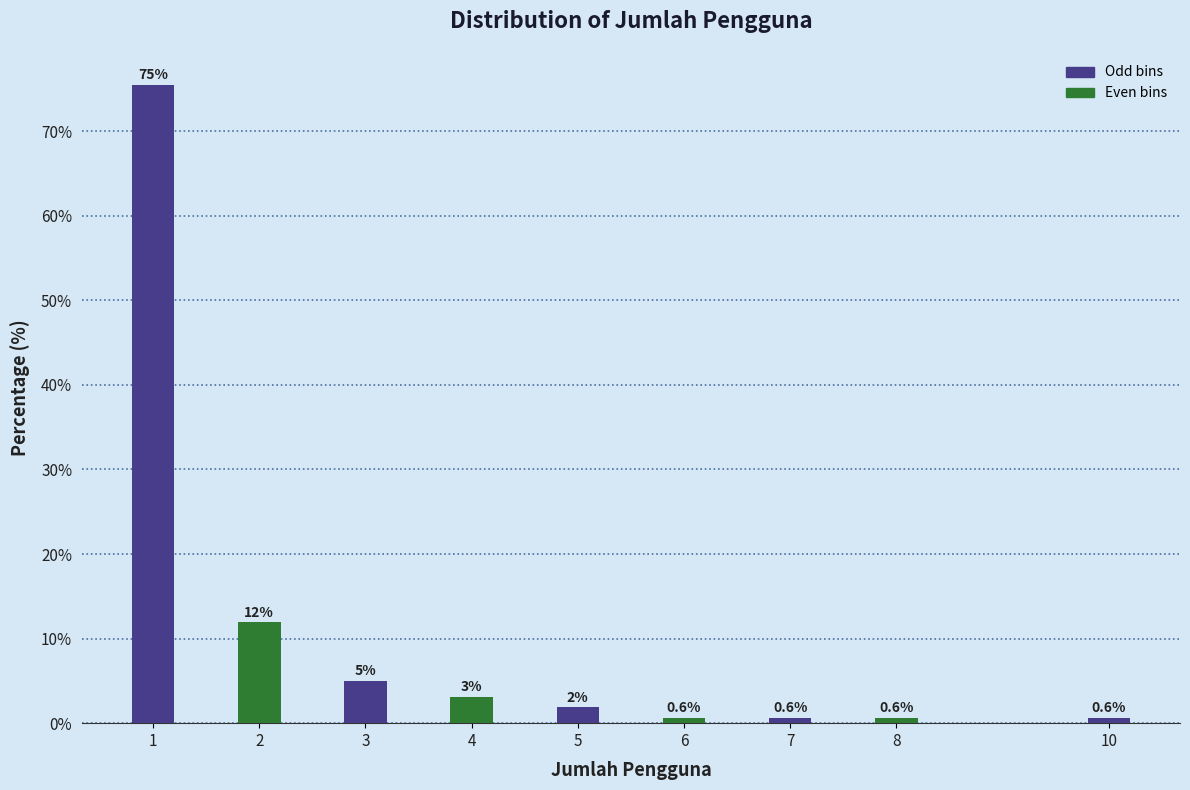

What is the maximum value shown in the chart?

75.5